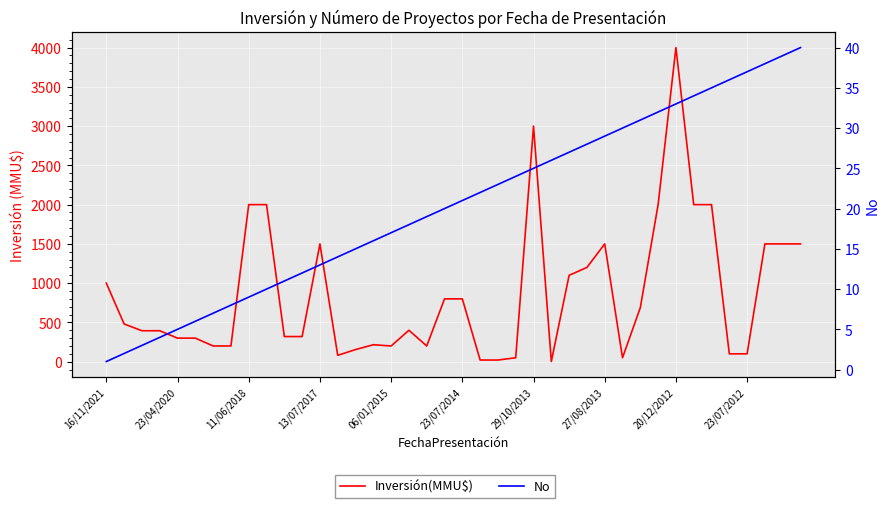

Which series has the largest total across all categories?

Inversión(MMU$)